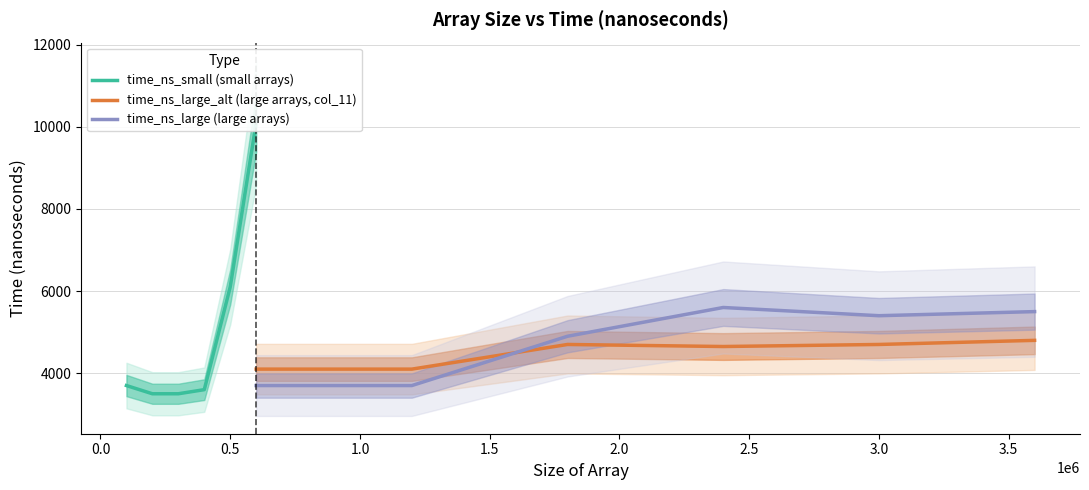

In time_ns_large (large arrays), how many points are lower than both neighbors (excluding endpoints)?

1